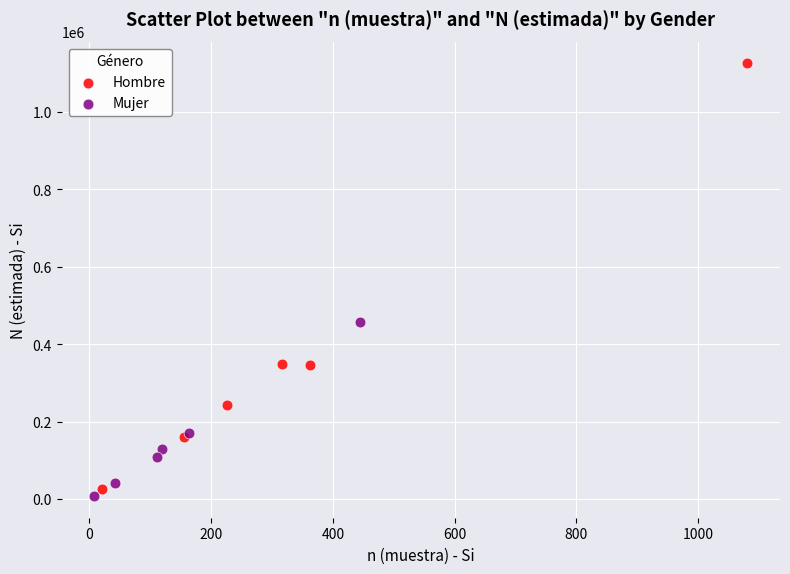

Which series has the widest spread of Y values?

Hombre